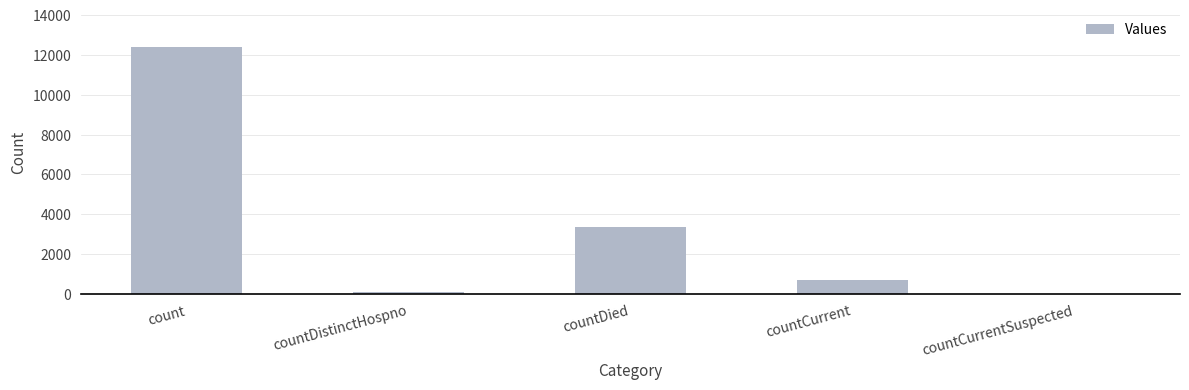

The chart shows a value of 12380 at count. True or false?

True